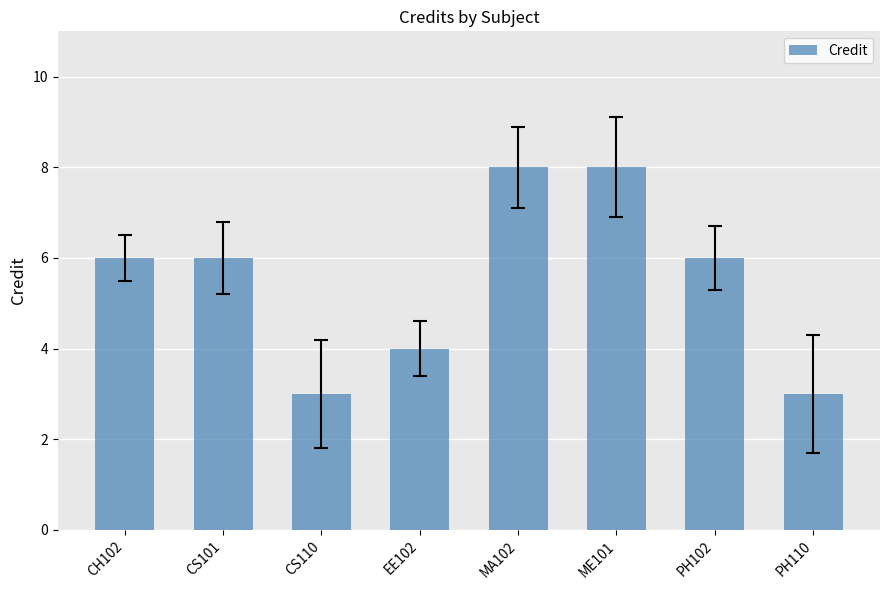

What is the value of the 5th bar from the left?

8